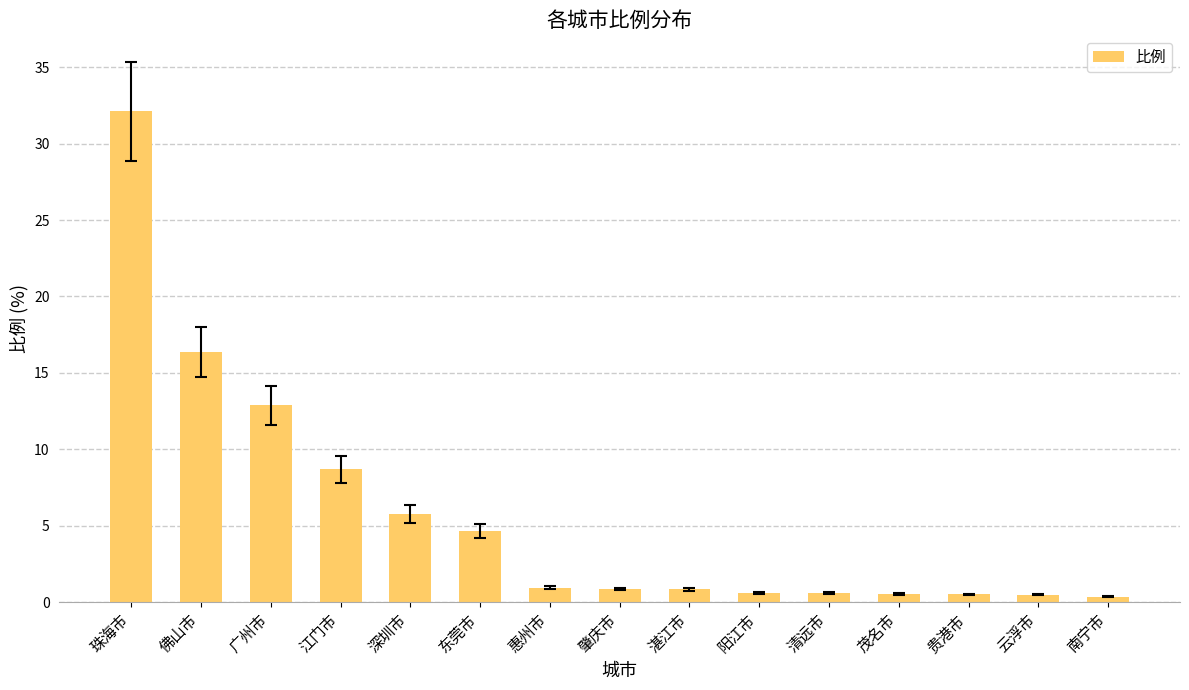

What is the sum of all values?

86.4